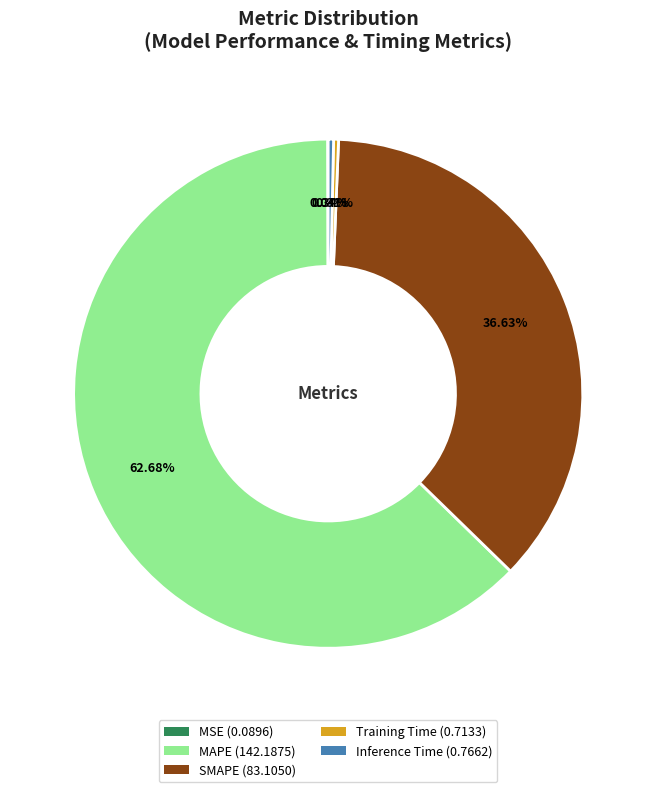

Approximately how many times larger is the value at SMAPE (83.1050) compared to MAPE (142.1875)?

0.6